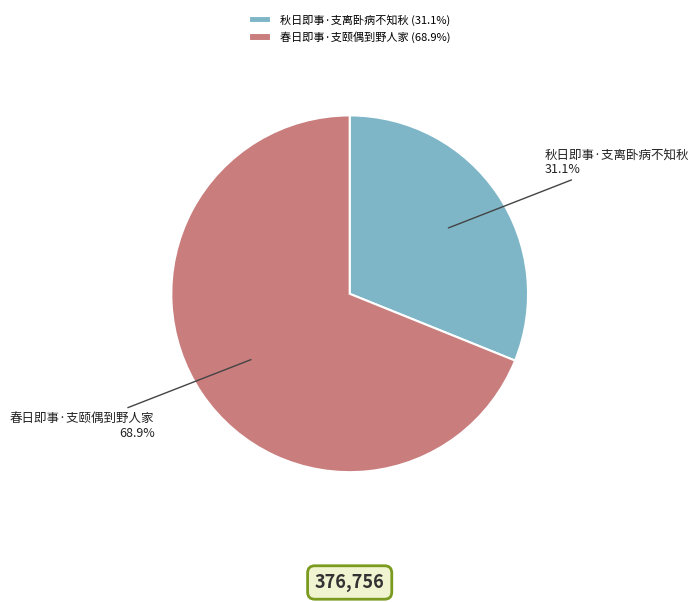

What is the smallest slice in the pie chart?

秋日即事·支离卧病不知秋